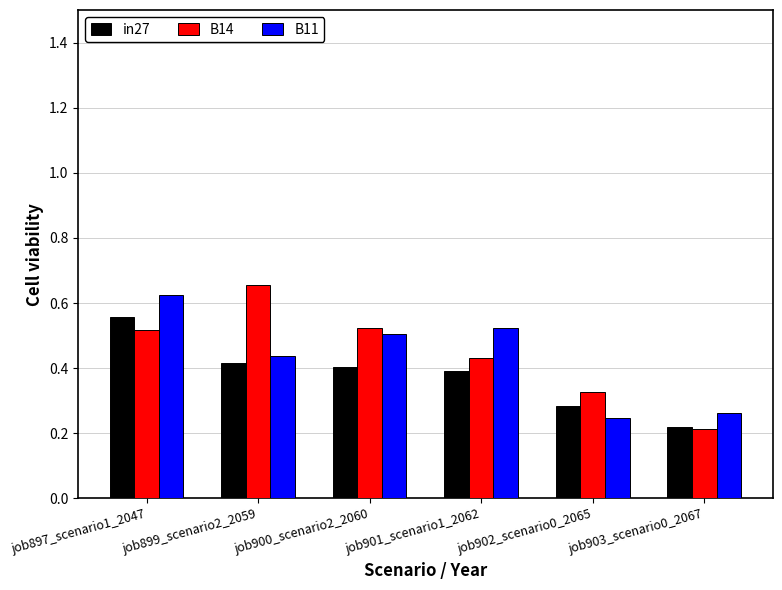

What position from the left is job902_scenario0_2065?

5